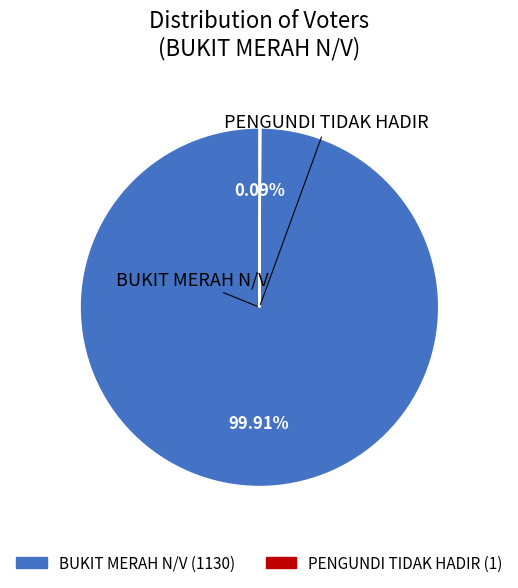

Is there any slice that represents more than half of the pie?

Yes